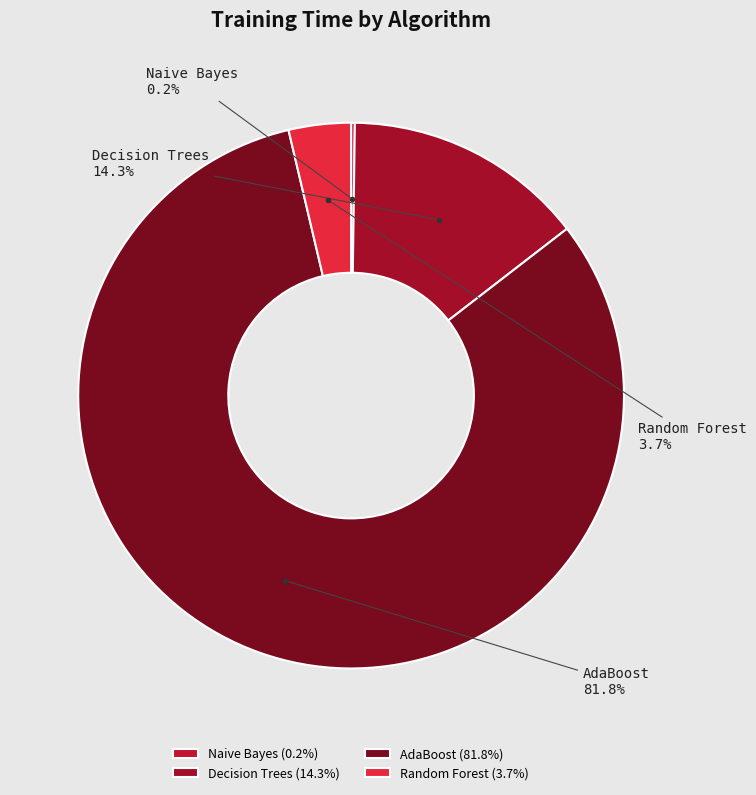

What percentage is the AdaBoost slice, to the nearest percent?

82%